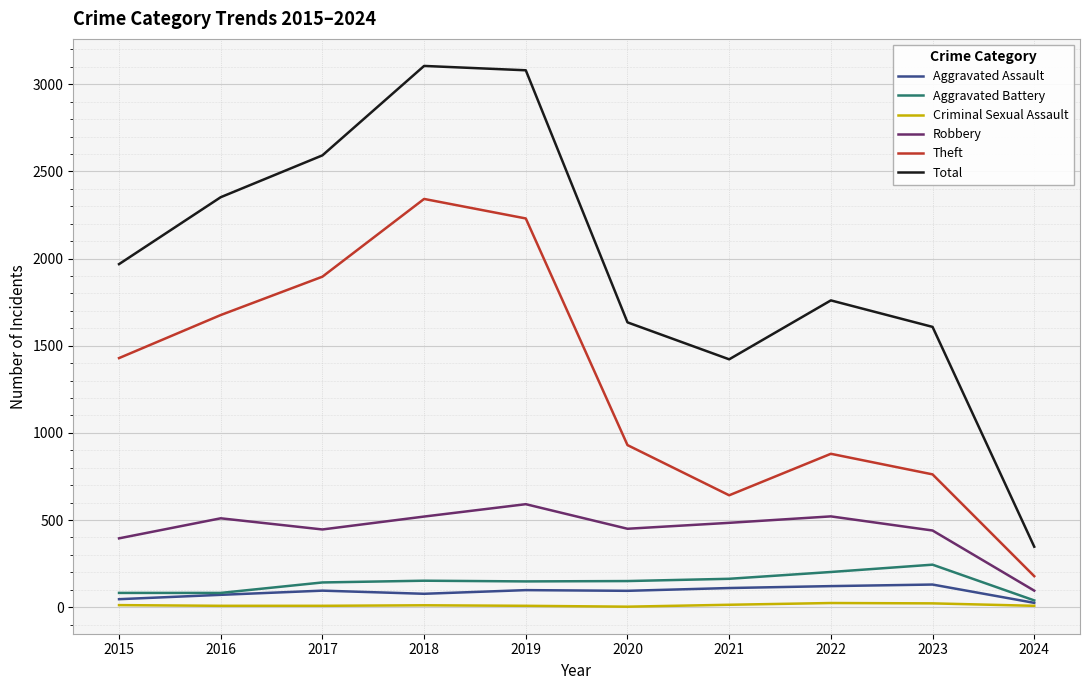

True or false: Total and Robbery intersect in this chart.

False